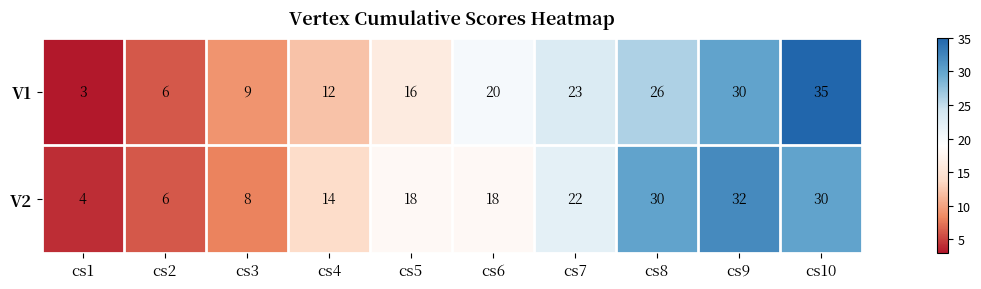

Is it true that V1 equals 26 at cs8?

True